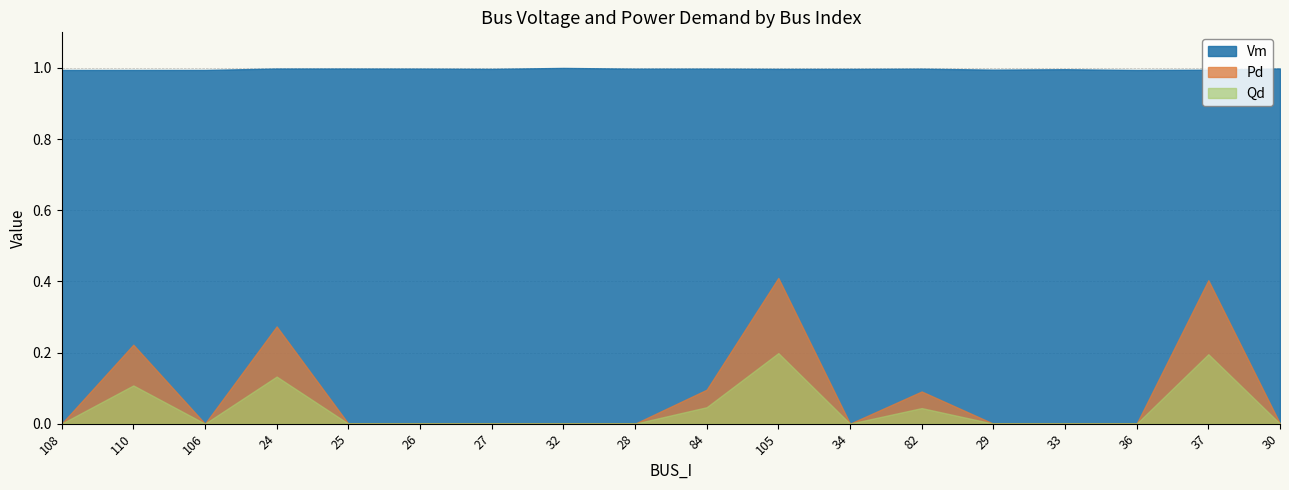

At which category does Vm reach its first local valley?

110